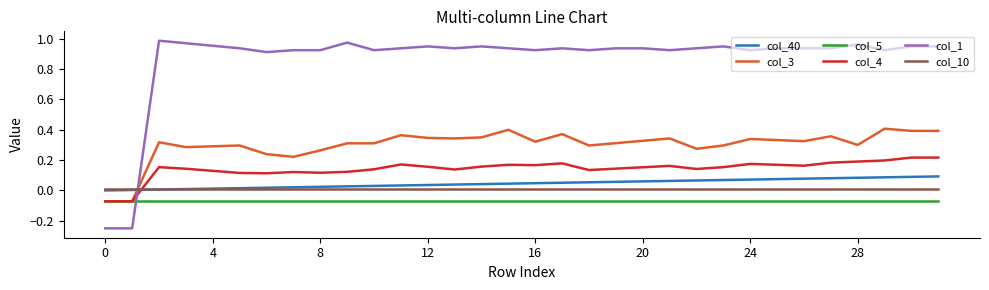

Which series has the largest range (max minus min)?

col_1